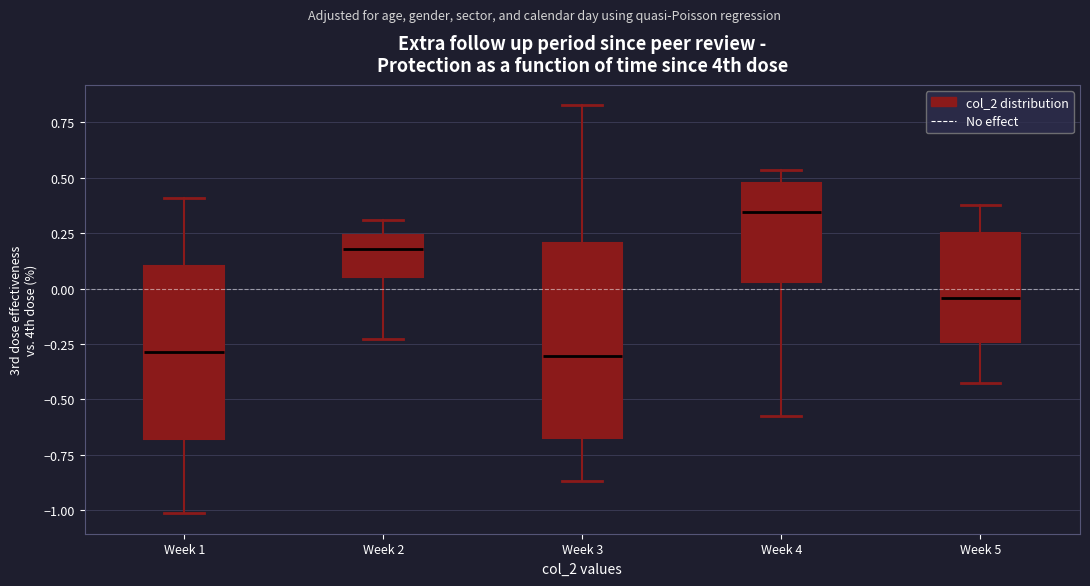

Reading left to right, transcribe this box plot: for each box, give where its median line is, the range the box spans, and where its two whiskers end, as read against the y-axis. The values are not printed on the chart, so give them approximately, as read against the axis.

Week 1: median -0.30, box -0.70 to 0.10, whiskers -1.00 to 0.40
Week 2: median 0.20, box 0.05 to 0.25, whiskers -0.25 to 0.30
Week 3: median -0.30, box -0.65 to 0.20, whiskers -0.85 to 0.85
Week 4: median 0.35, box 0.05 to 0.50, whiskers -0.60 to 0.55
Week 5: median -0.05, box -0.25 to 0.25, whiskers -0.40 to 0.40